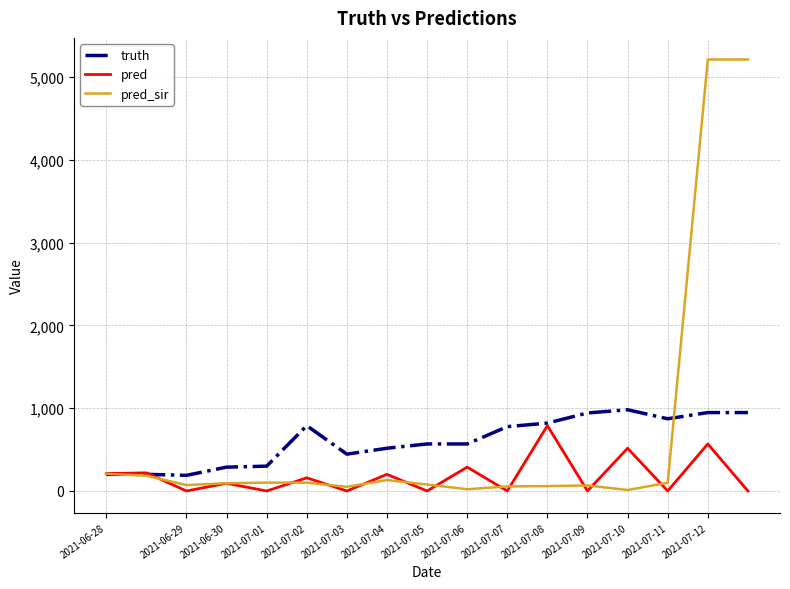

Which series has the widest spread of values?

pred_sir